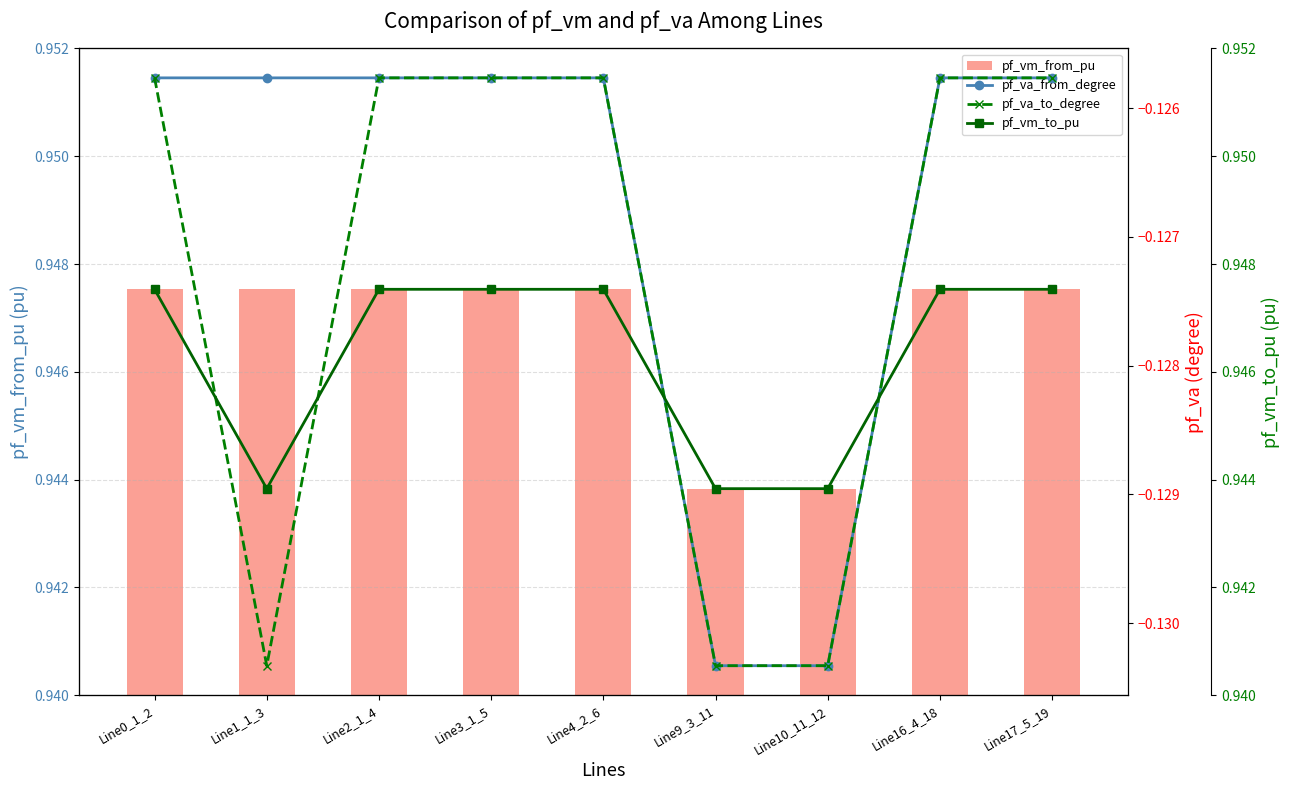

The pf_va_from_degree series shows -0.1 at Line17_5_19. True or false?

True